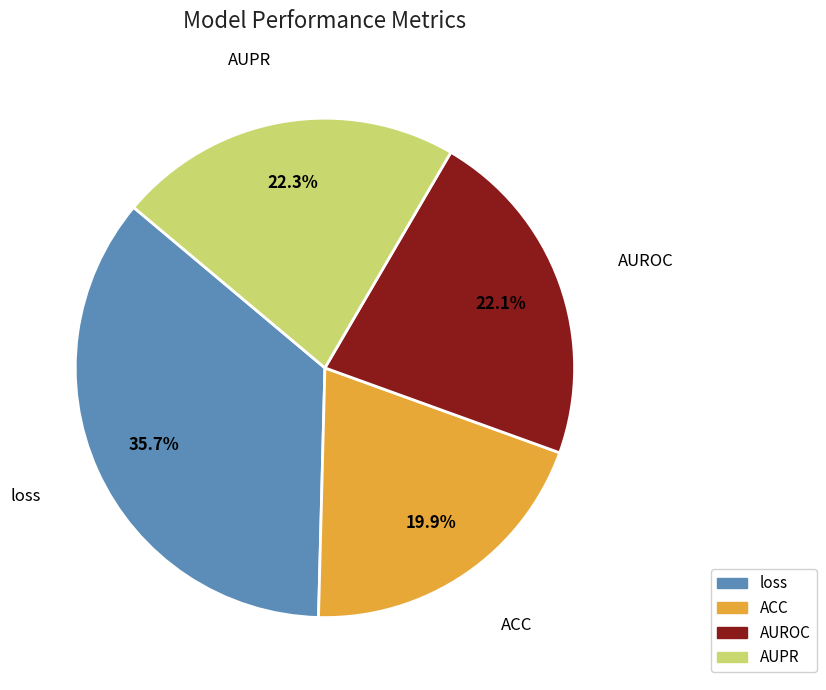

What is the largest slice in the pie chart?

loss